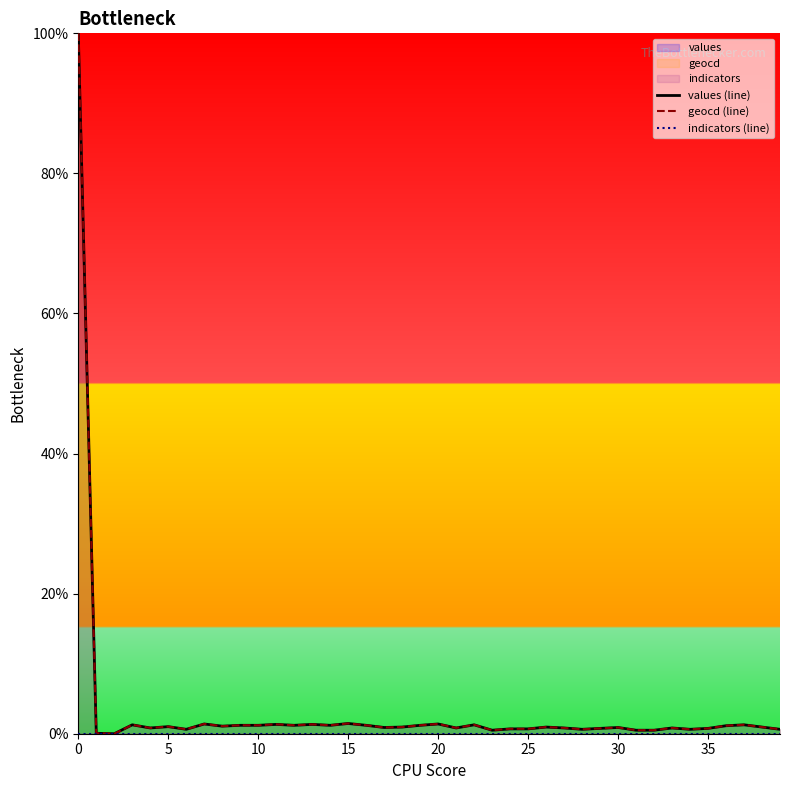

Is this an area chart (filled region under the line)?

No